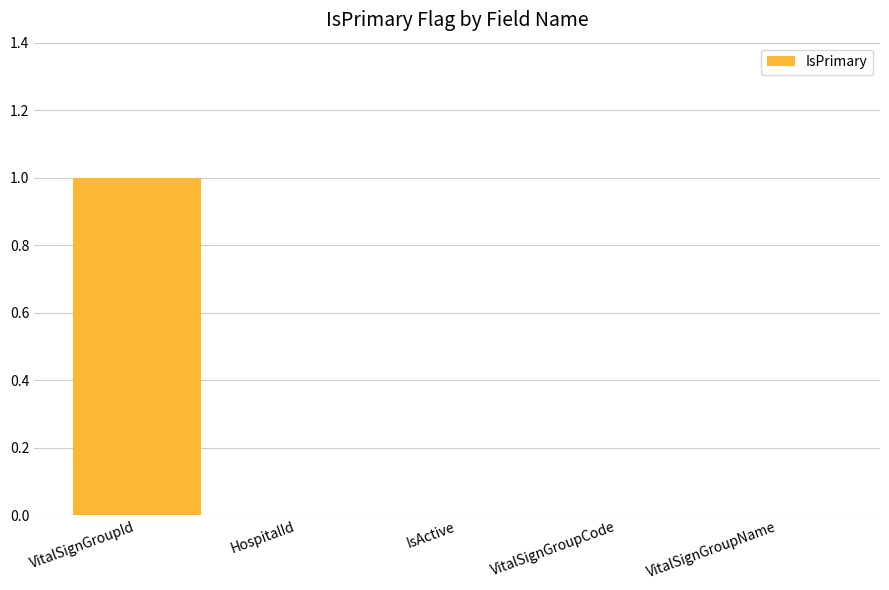

Reading left to right, list all the values displayed in this chart.

VitalSignGroupId=1	HospitalId=0	IsActive=0	VitalSignGroupCode=0	VitalSignGroupName=0